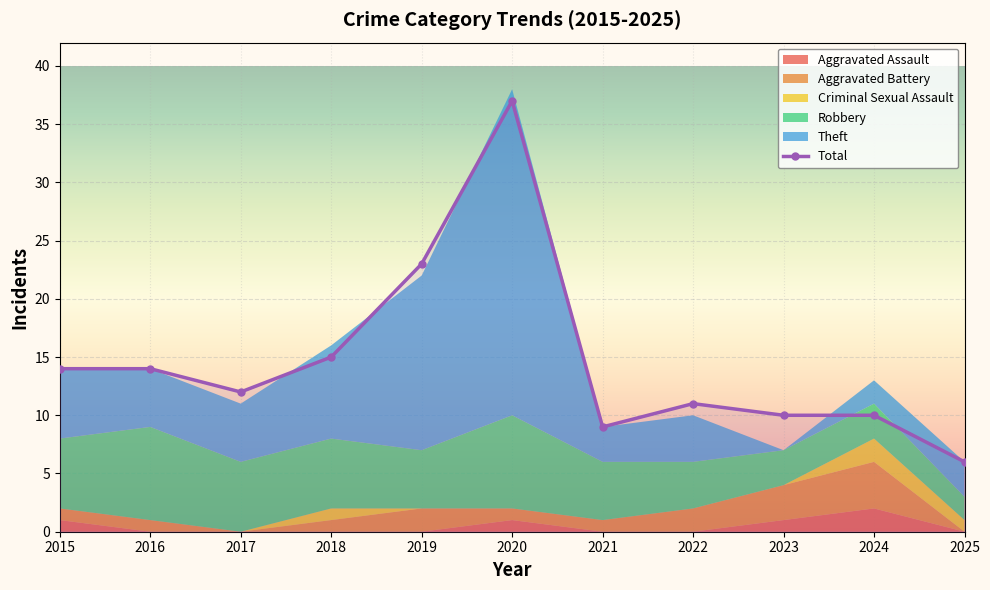

Does the chart display data point markers on the line(s)?

Yes